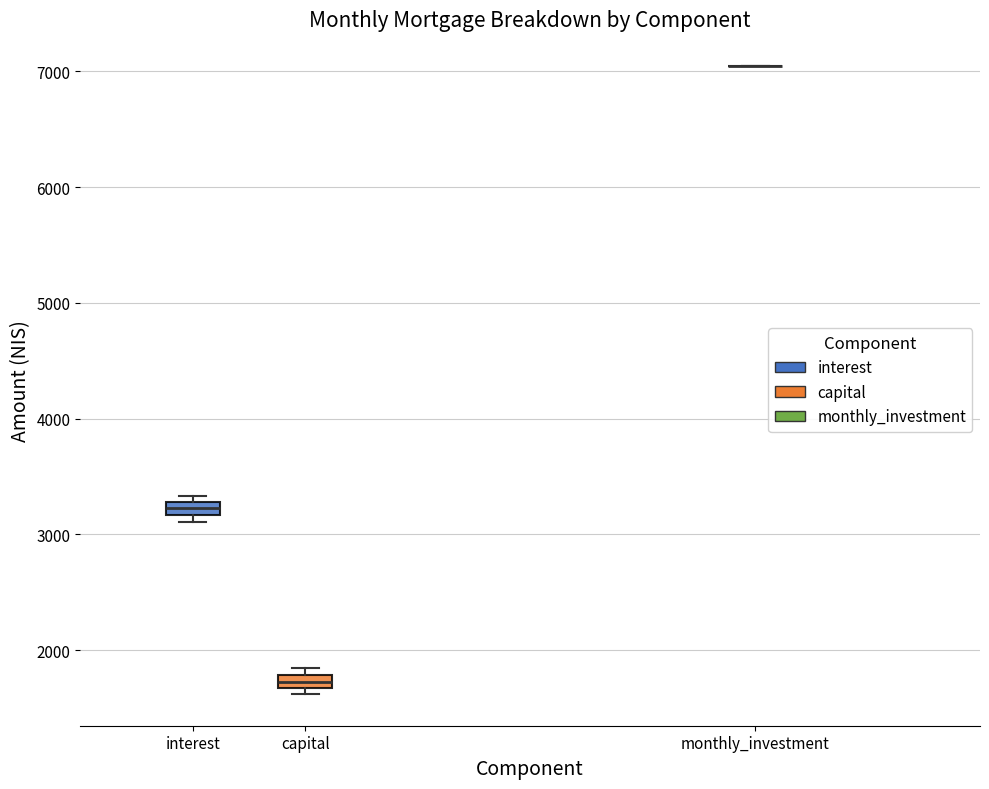

Where is the lower edge of the box for capital on the y-axis? The values are not printed on the chart, so give them approximately, as read against the axis.

1700